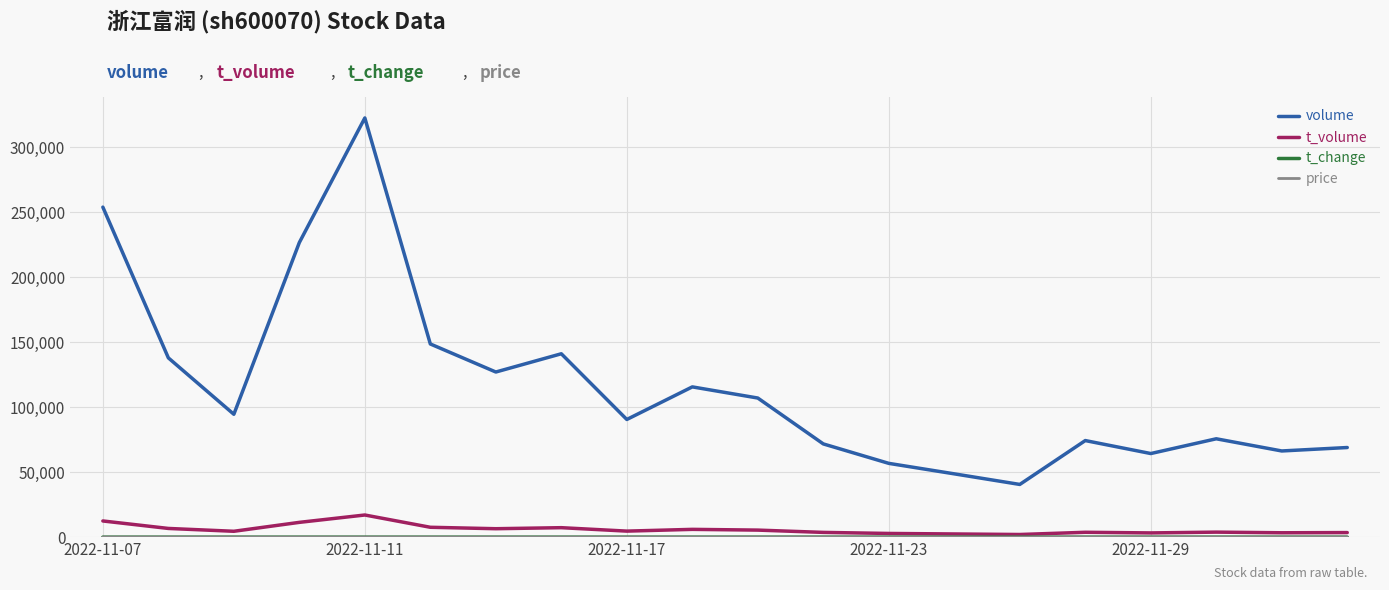

How many series are shown in this chart?

4